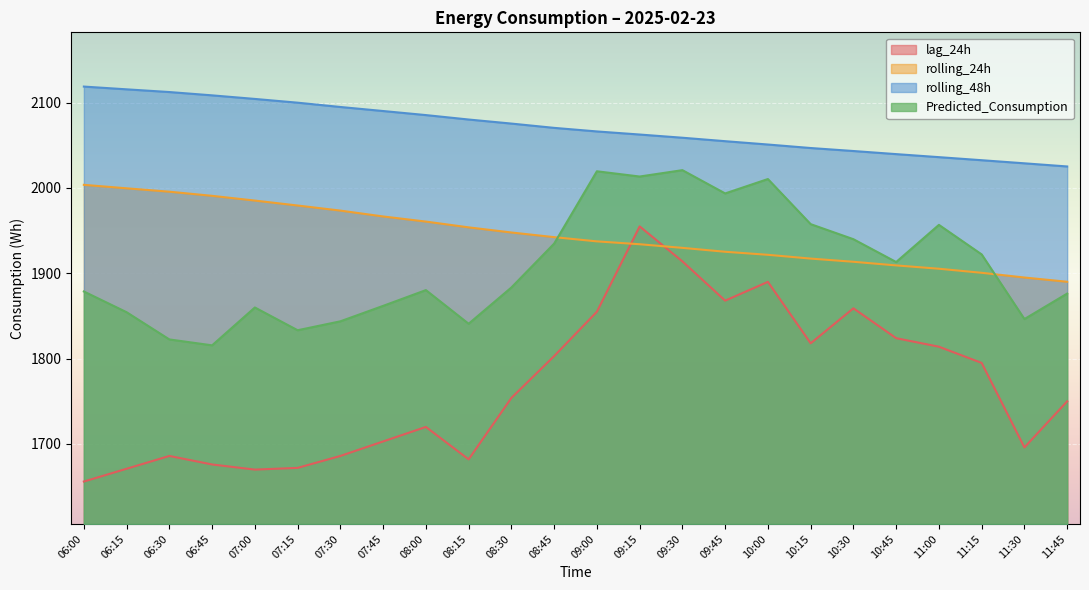

Is it true that lag_24h equals 619.6 at 10:30?

False